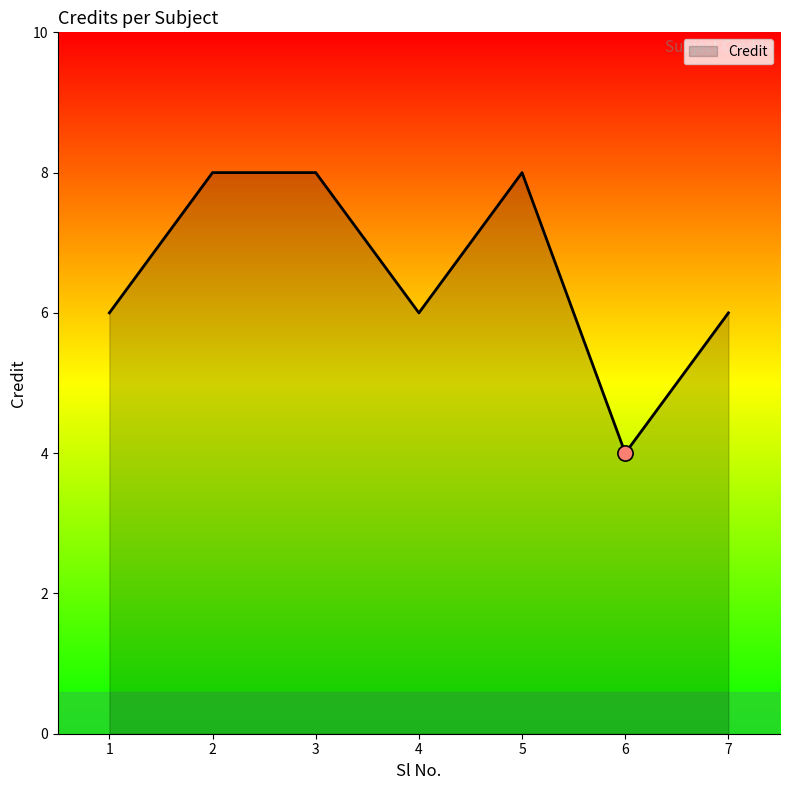

Which has a higher value, 6 or 1?

1